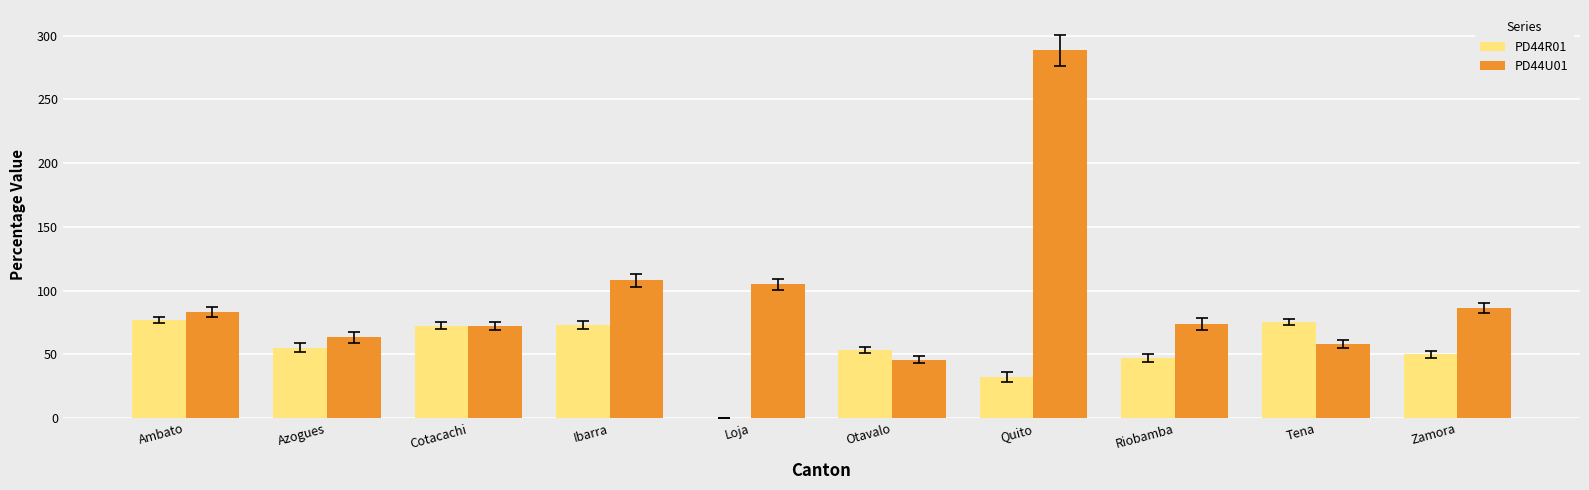

What is the difference between the PD44R01 values at Quito and Ambato?

44.8